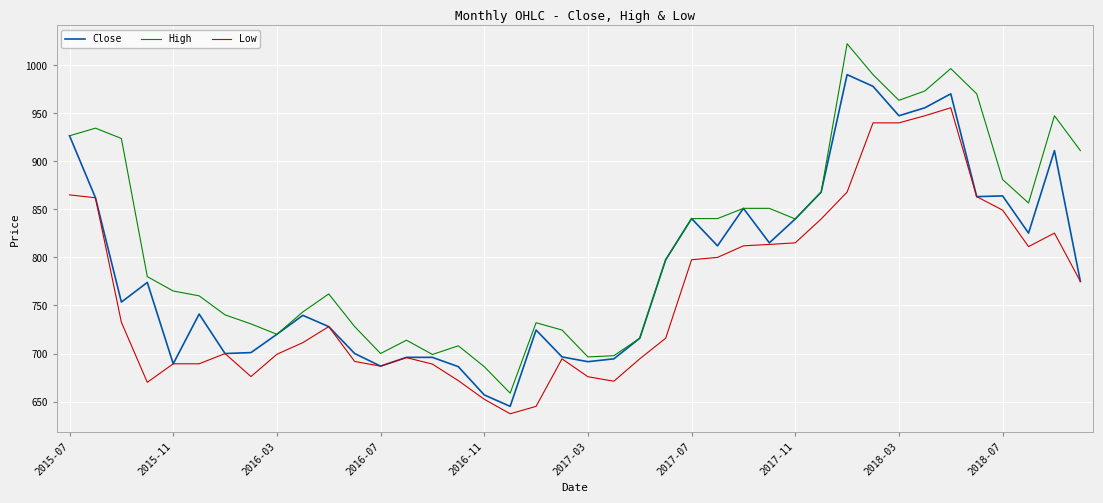

Which series has the largest total across all categories?

High